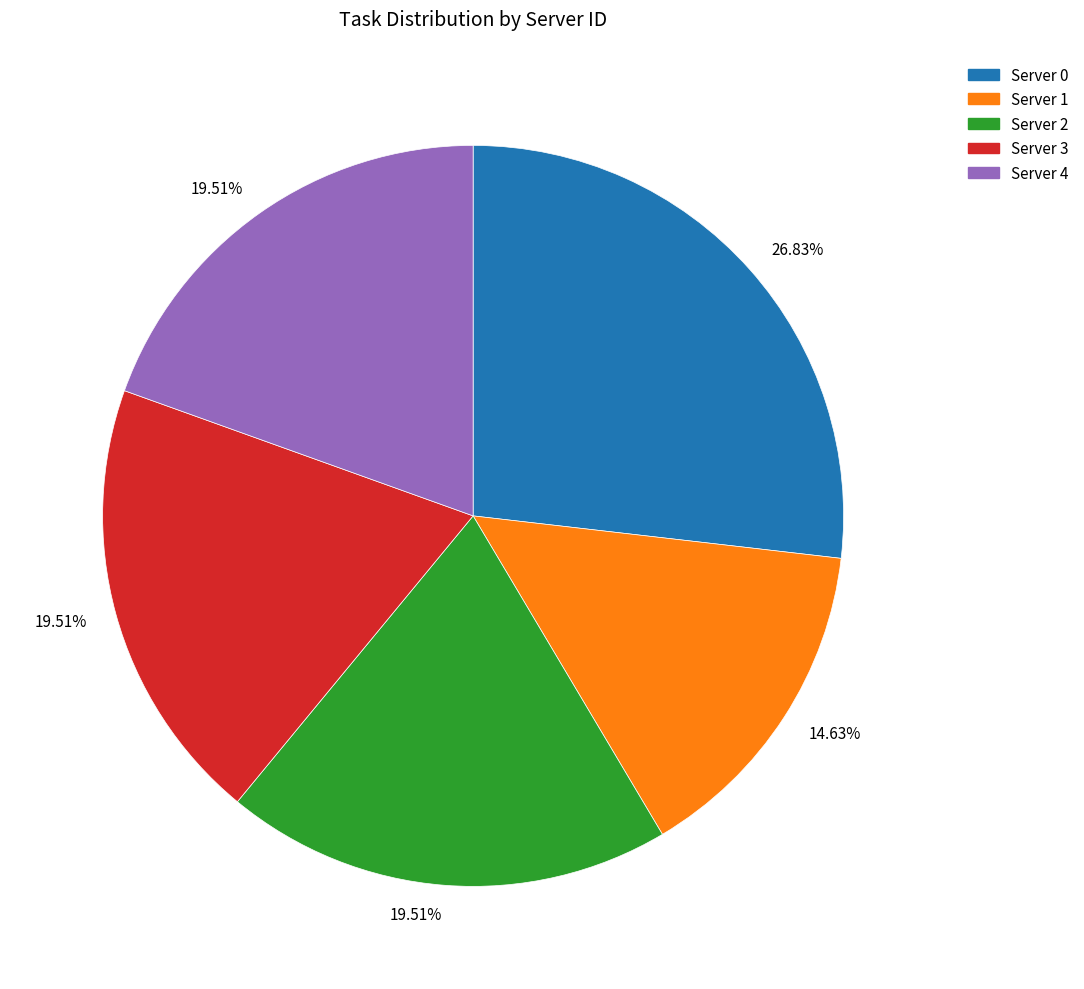

Is there a majority slice in this chart?

No